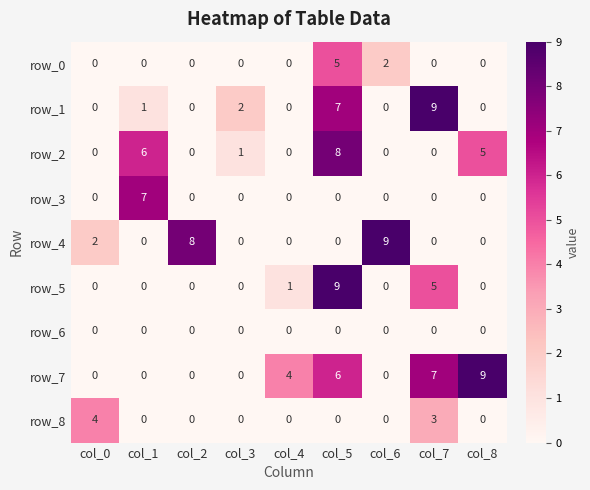

Between col_0 and col_3, which series saw the biggest shift?

row_8